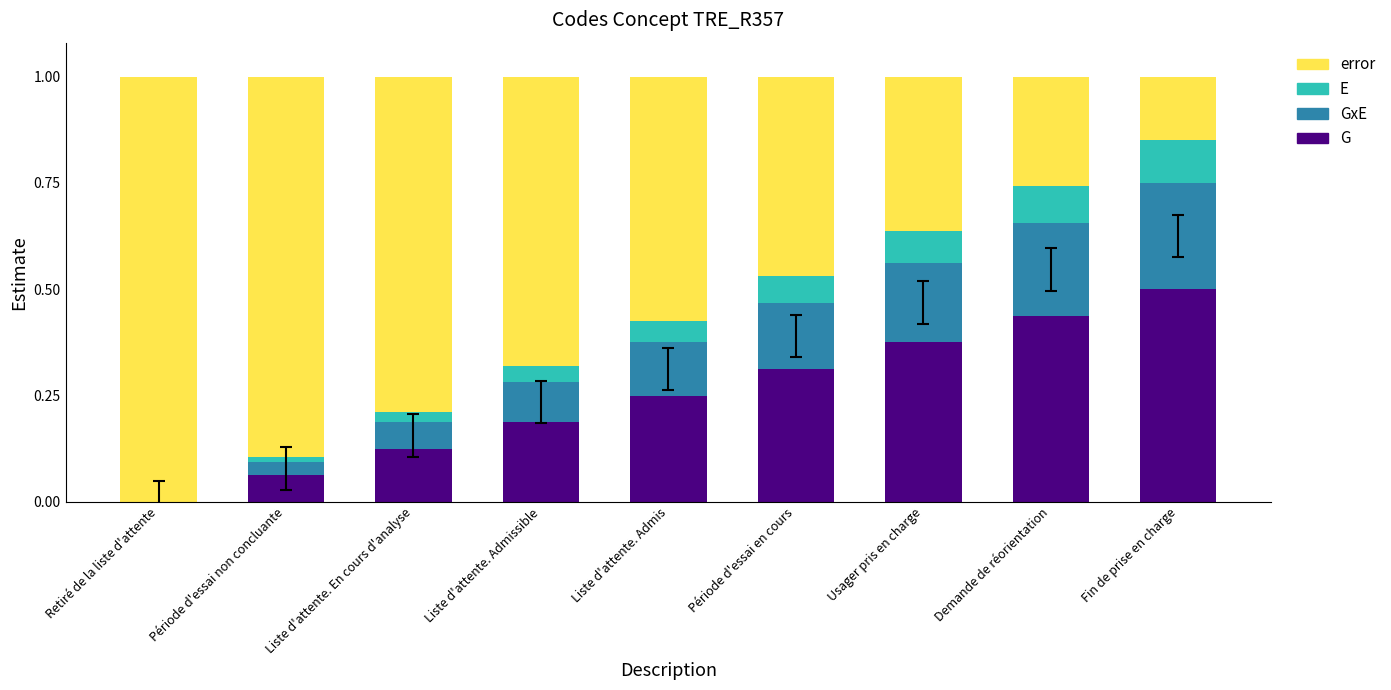

At which label does G reach its peak?

Fin de prise en charge